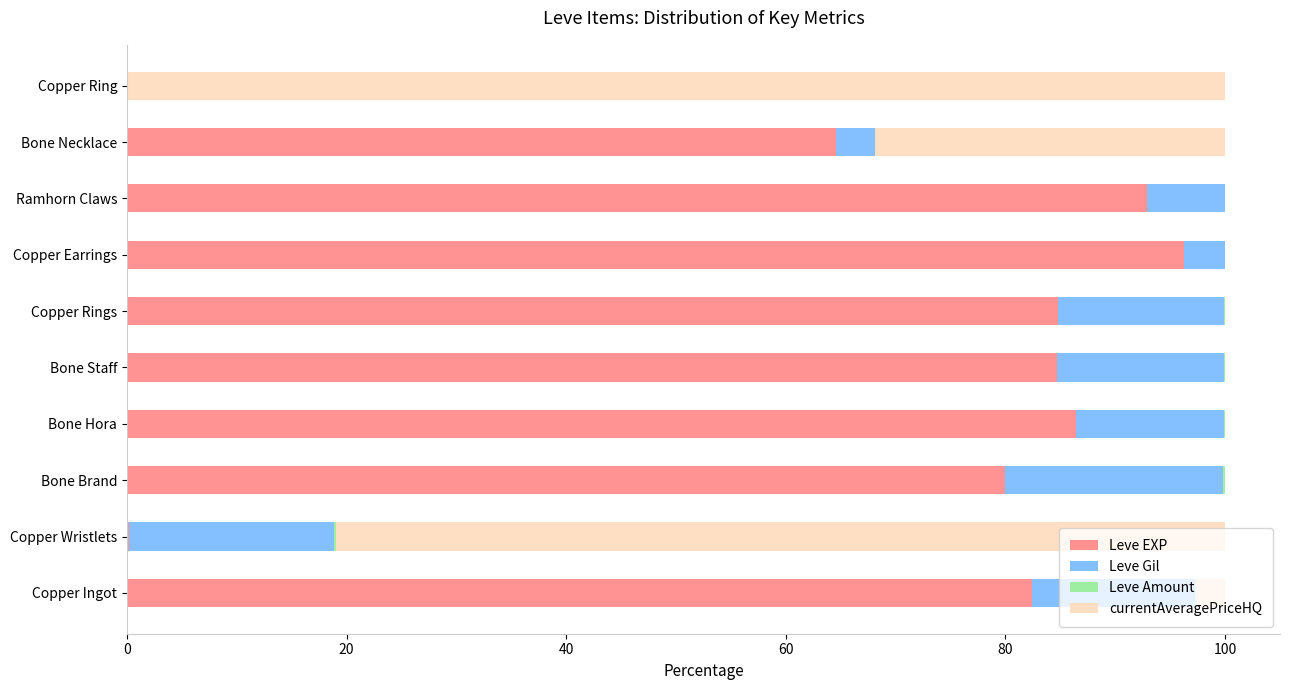

What is the highest value of the Leve EXP series?

96.3